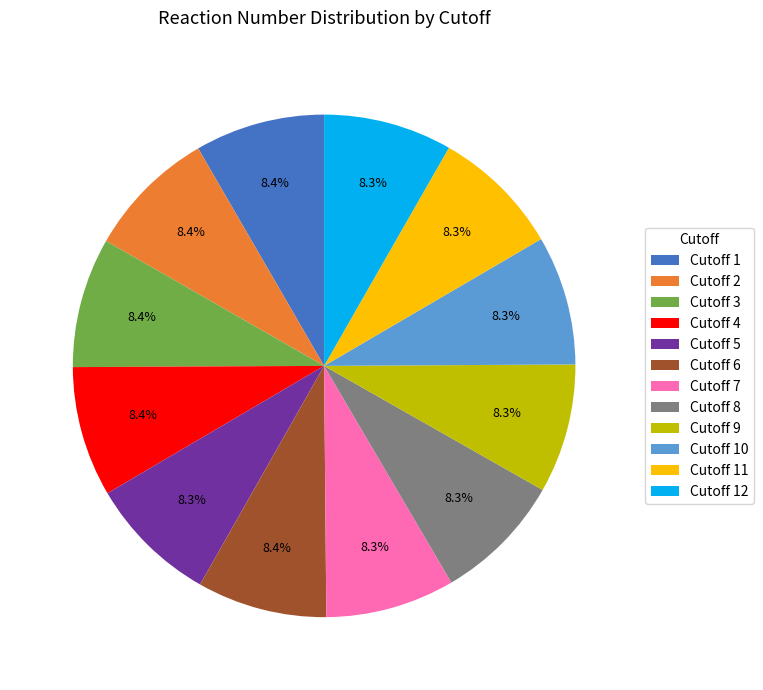

How many slices are in this pie chart?

12